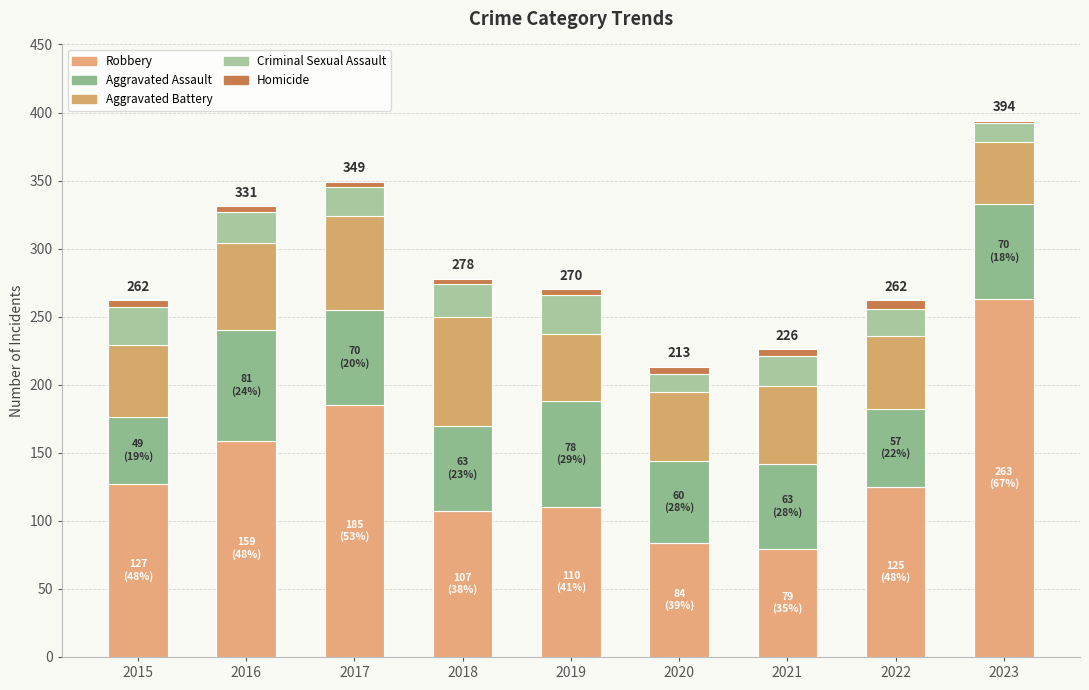

At which category is the sum across all series the highest?

2023